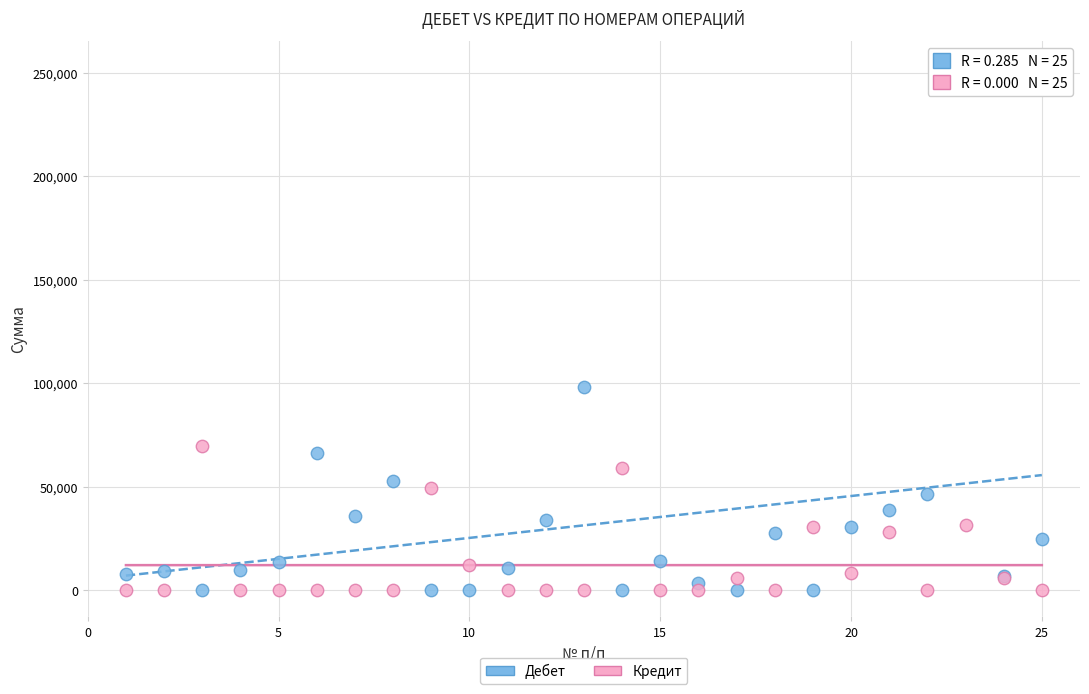

Which series reaches the maximum Y coordinate?

Дебет